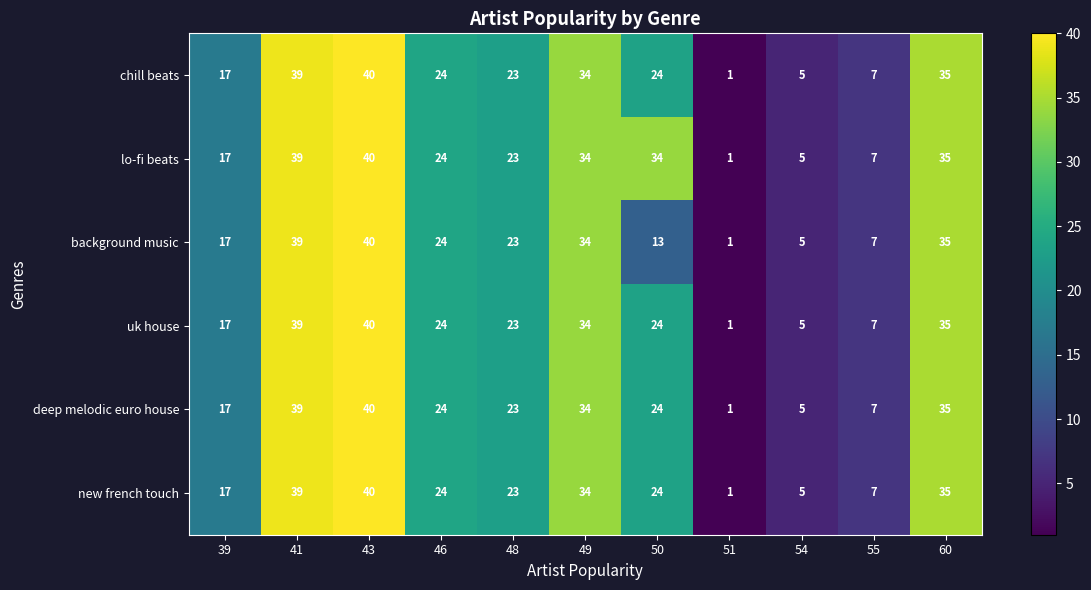

True or false: new french touch has a value of 0 at 51.

False